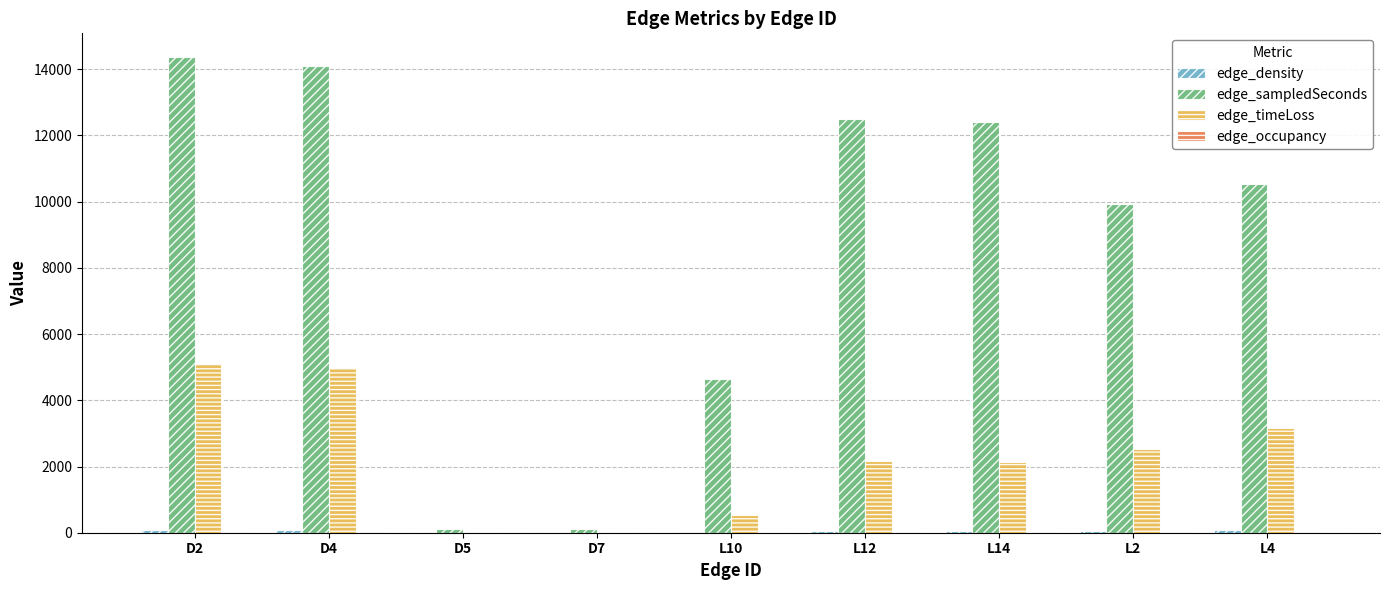

True or false: edge_timeLoss has a value of -3484.6 at D5.

False